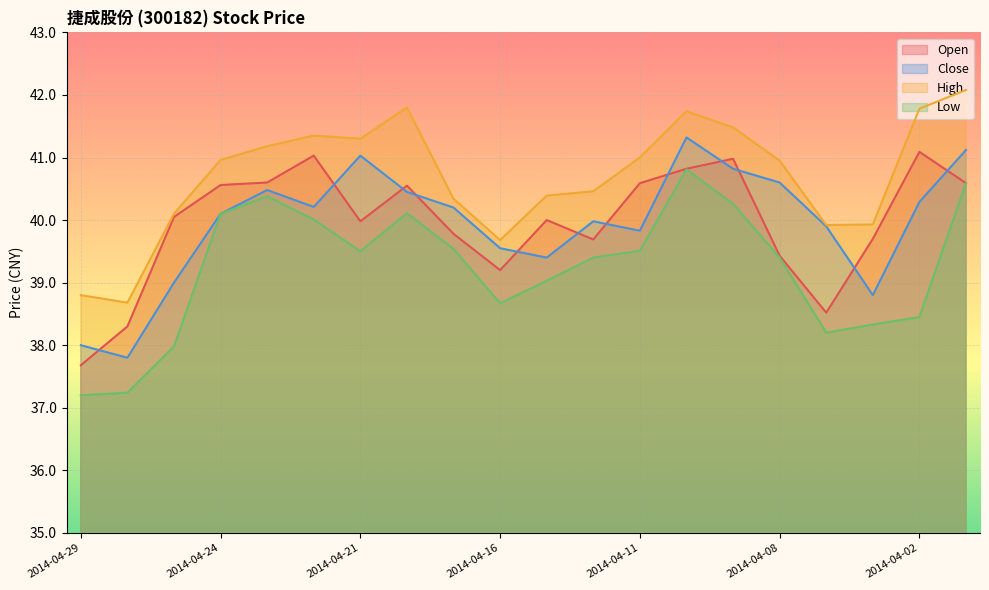

What is the value of the High point at the 12th from the left?

40.5